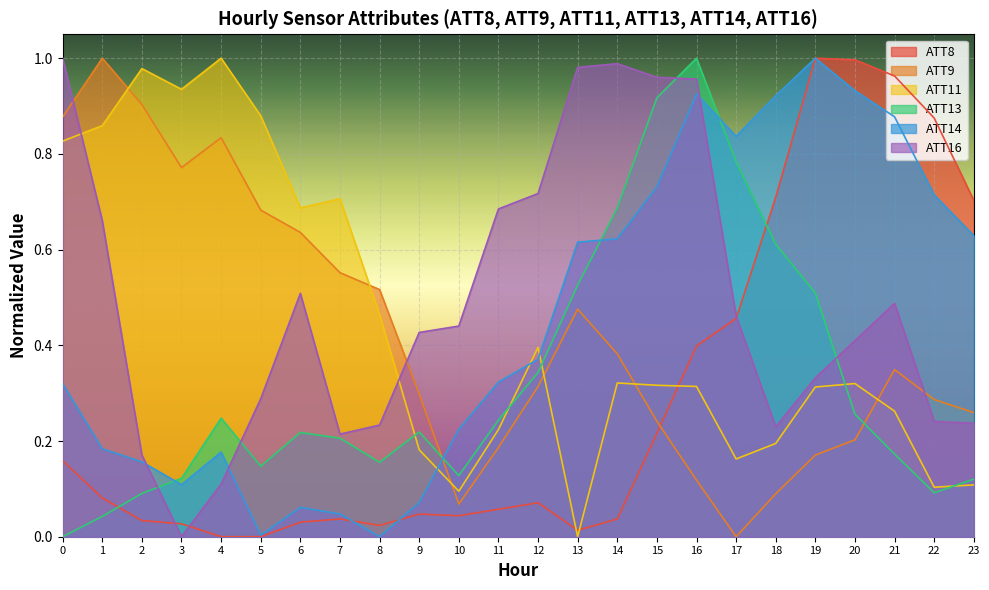

What is the spread (max minus min) of values at 4?

1.0